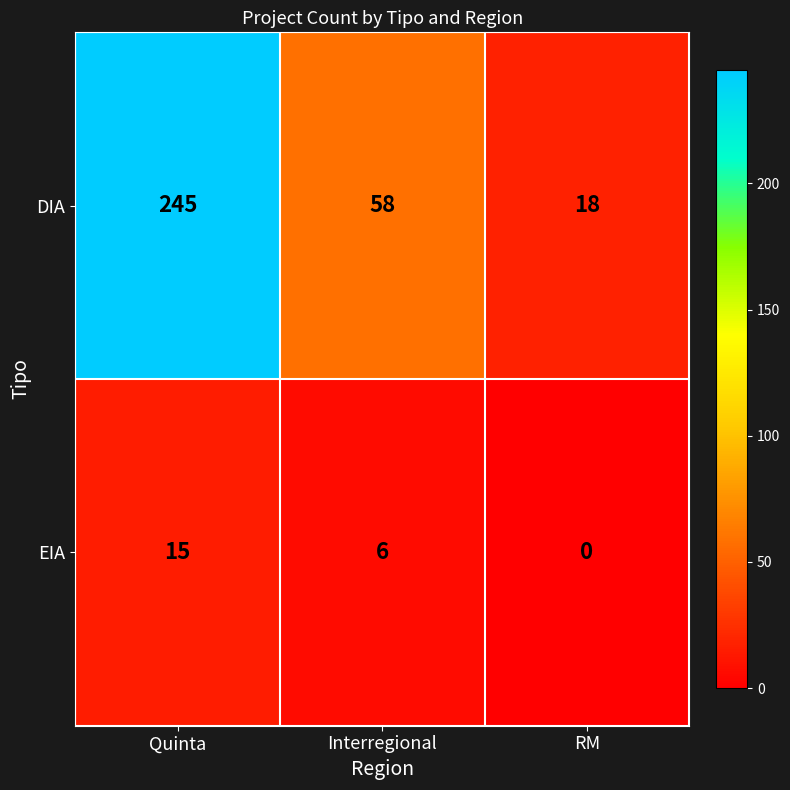

The EIA series shows 6 at Interregional. True or false?

True